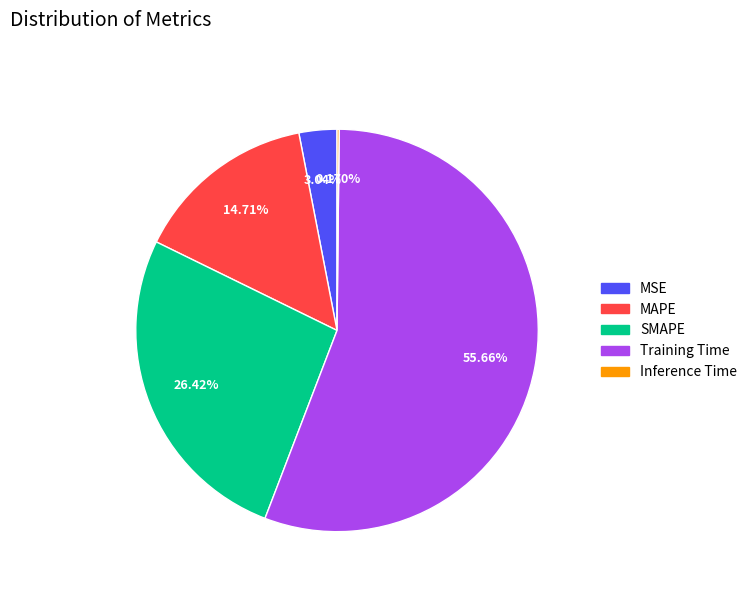

Do MAPE and SMAPE together represent more than half of the pie?

No